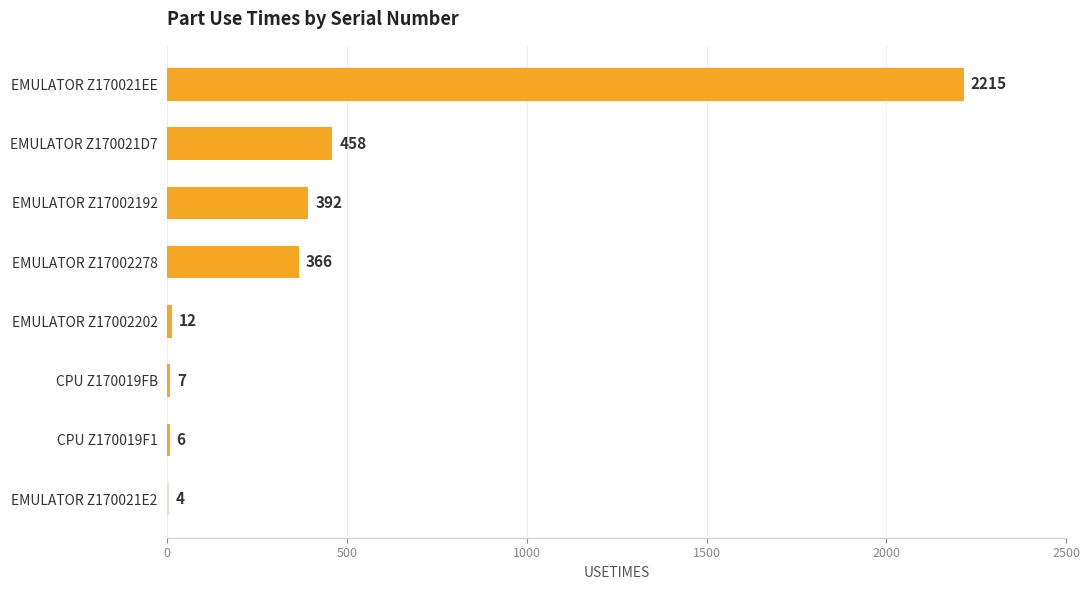

How many series are shown in this chart?

1